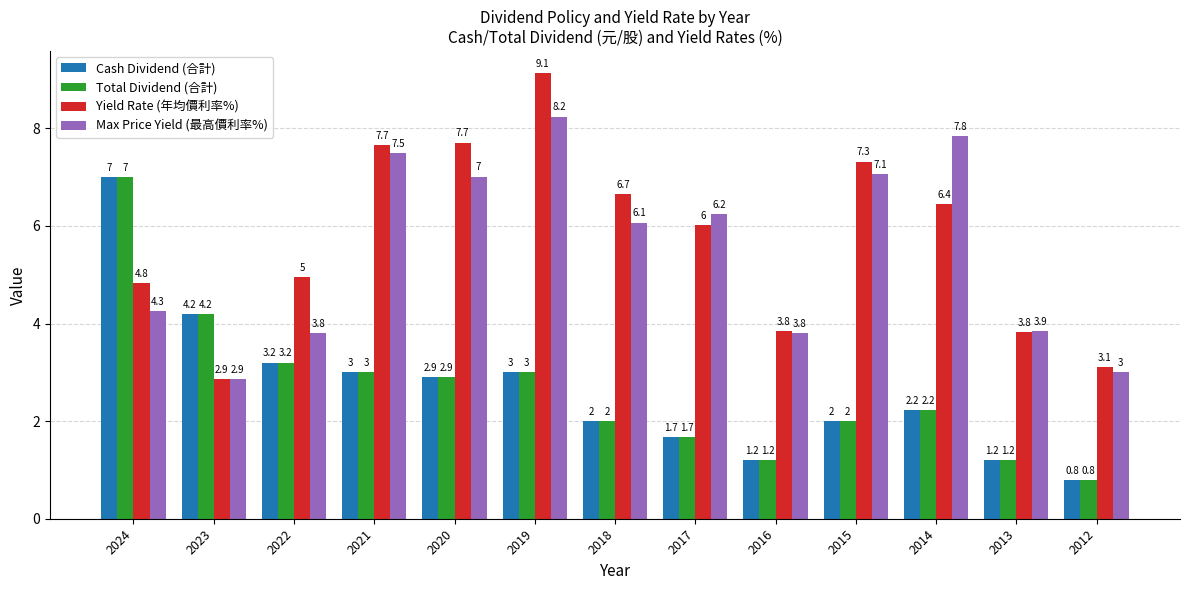

What are all the series names shown in the legend?

Cash Dividend (合計), Total Dividend (合計), Yield Rate (年均價利率%), Max Price Yield (最高價利率%)